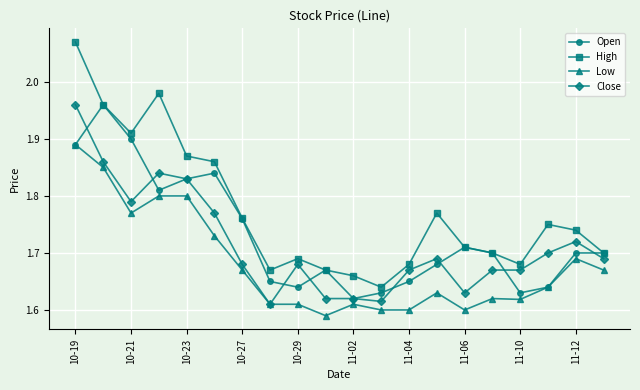

List the series in order of their overall mean, lowest first.

Low, Close, Open, High